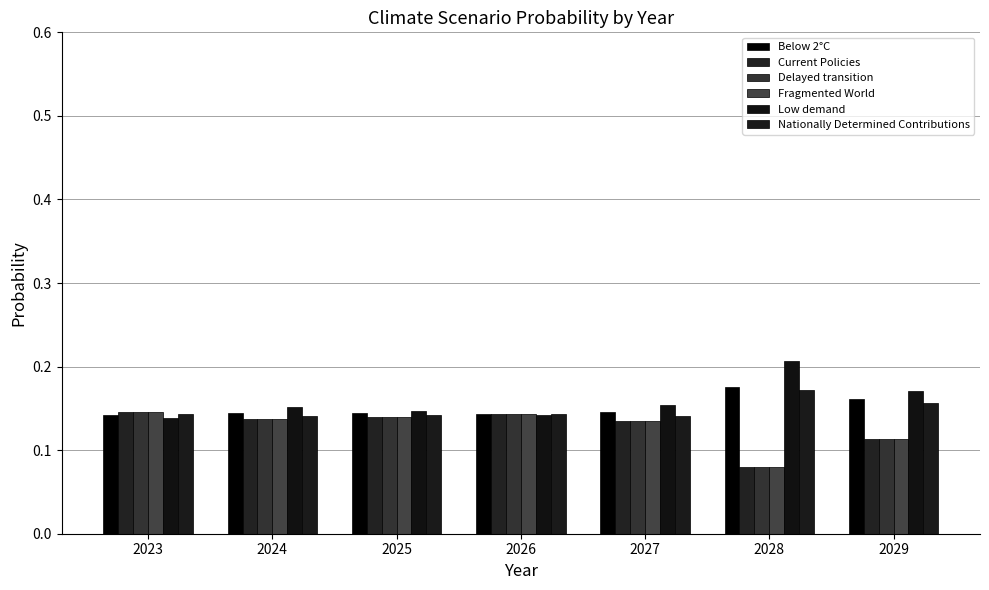

What is the difference between the maximum and second lowest values in the Low demand series?

0.1